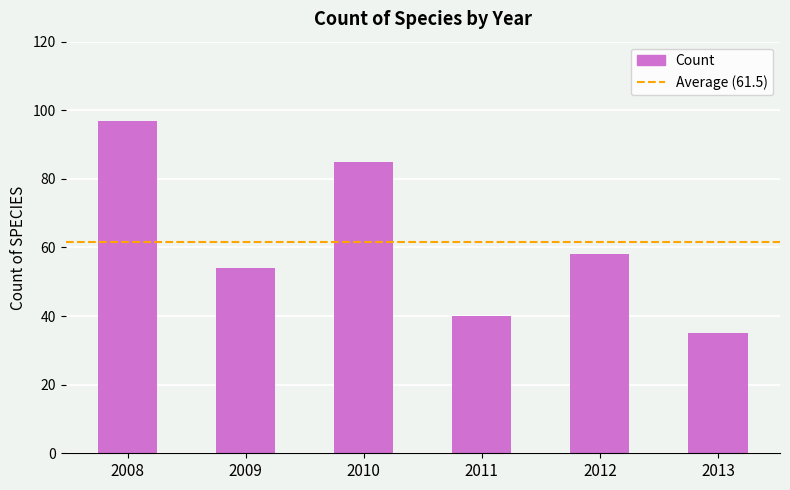

List the labels in order of value, largest first.

2008, 2010, 2012, 2009, 2011, 2013